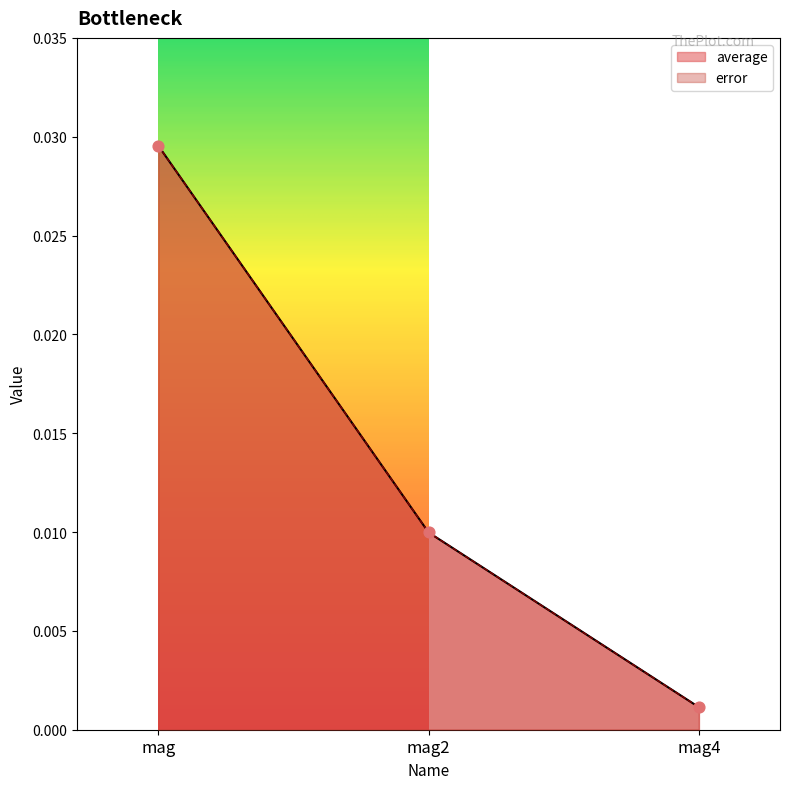

At how many categories does at least one series exceed 0?

3